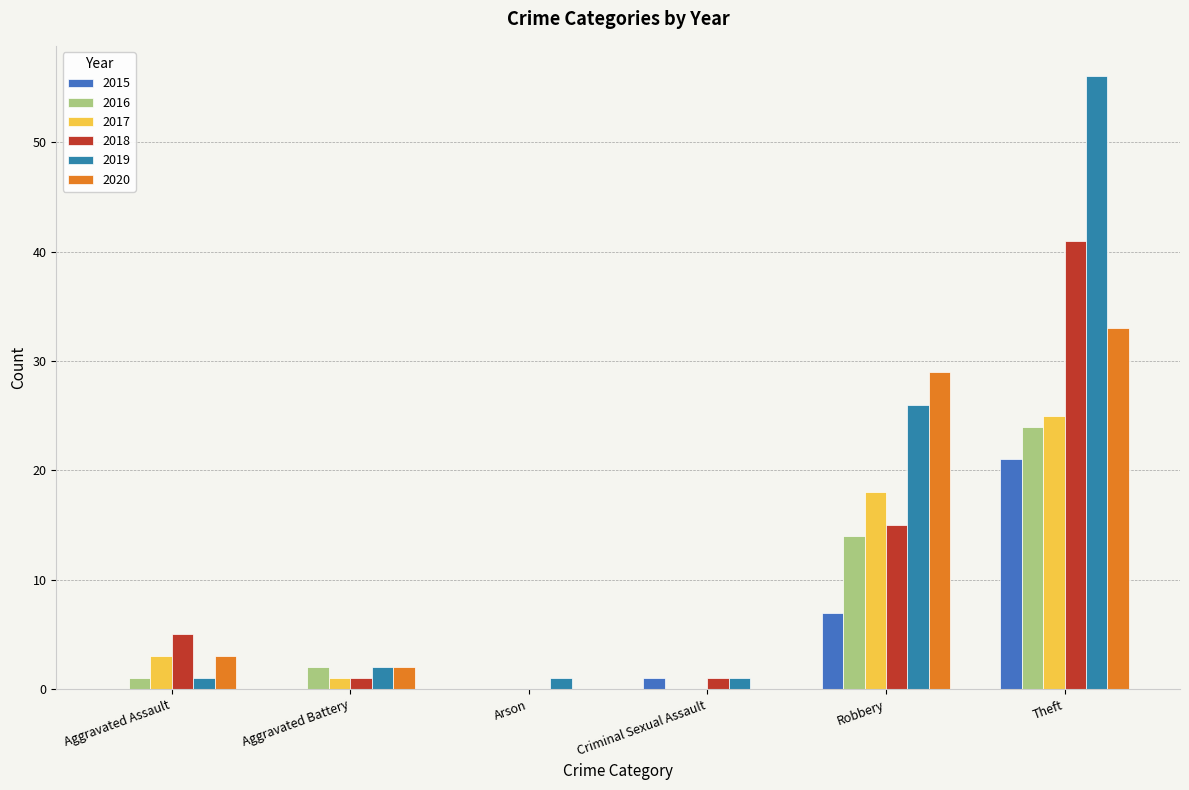

How many values in 2018 are above zero?

5